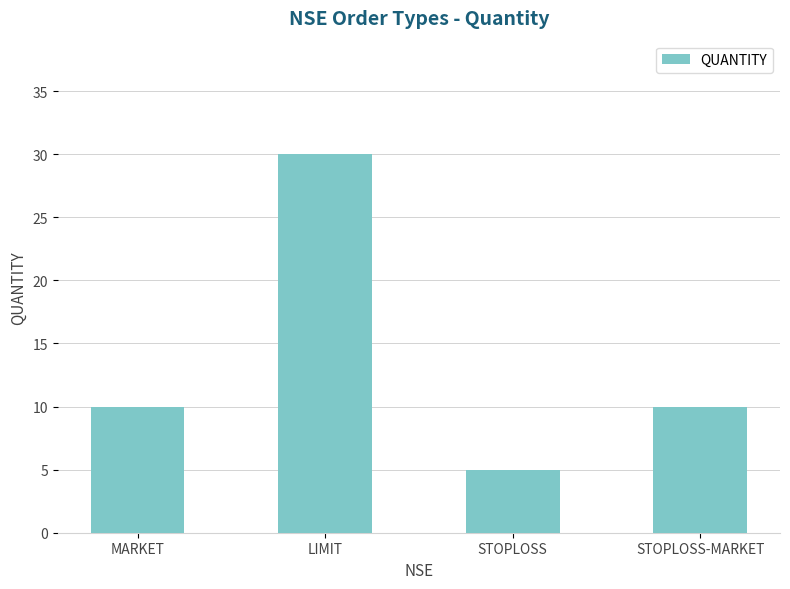

What is the smallest value displayed?

5